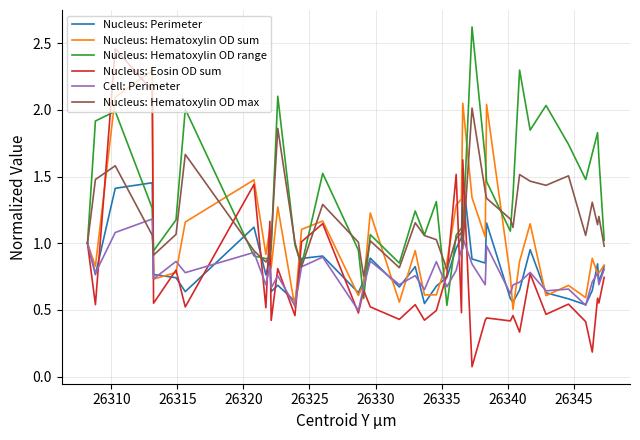

What is the difference between the maximum and minimum values in the Nucleus: Eosin OD sum series?

2.4